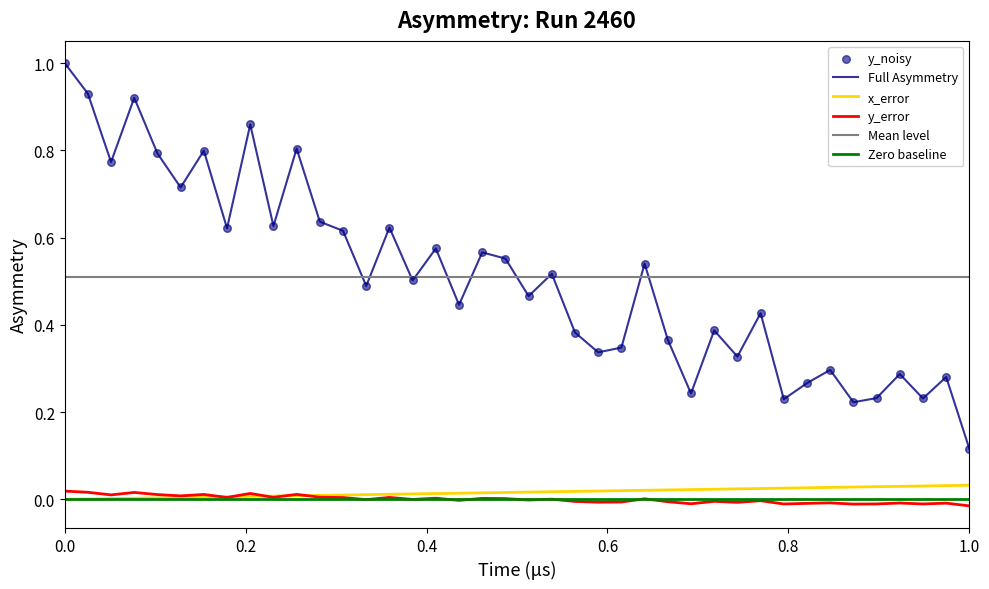

Which series contains the lowest Y value?

y_error